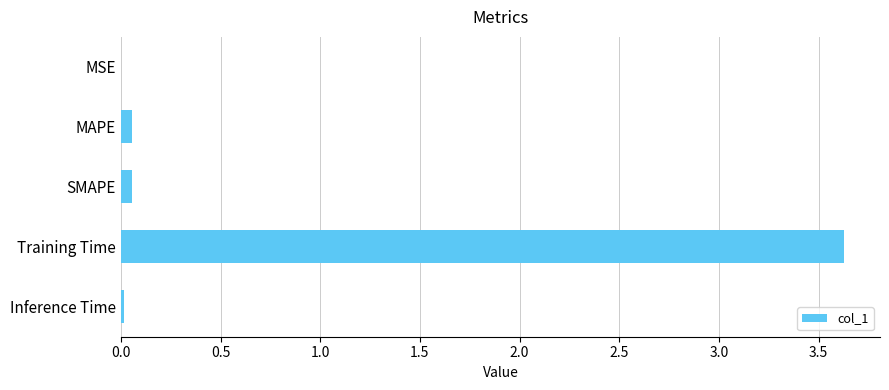

Does the chart contain stacked bars?

No